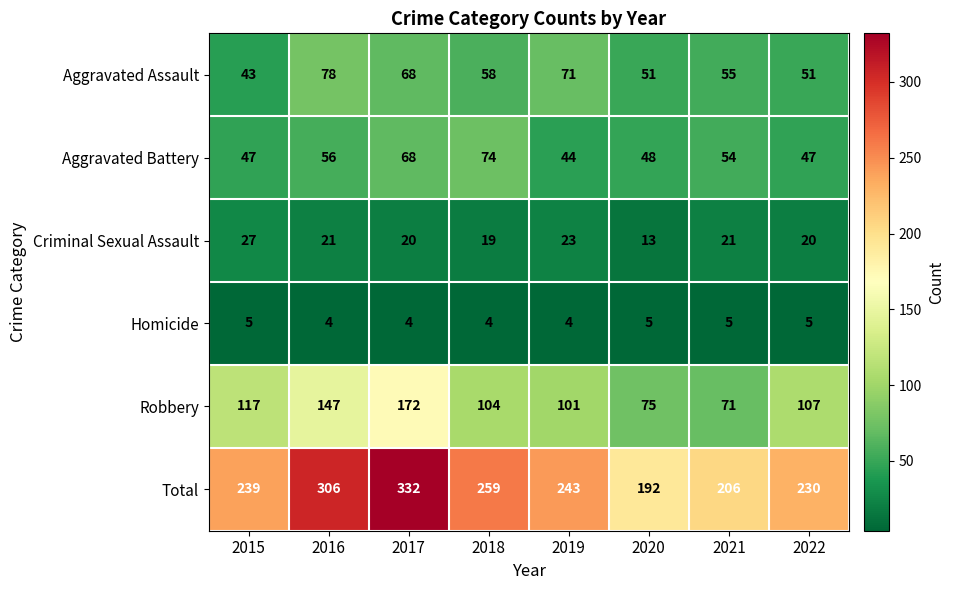

Read the Robbery value at 2015, to the nearest 5.

115